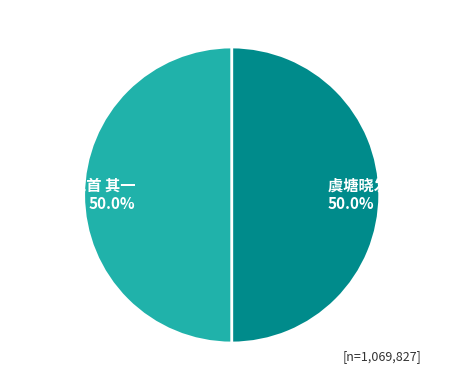

Count the number of slices in the pie.

2